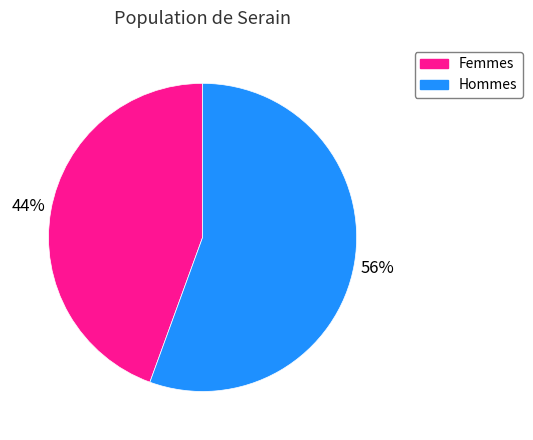

Which slice is the smallest?

Femmes